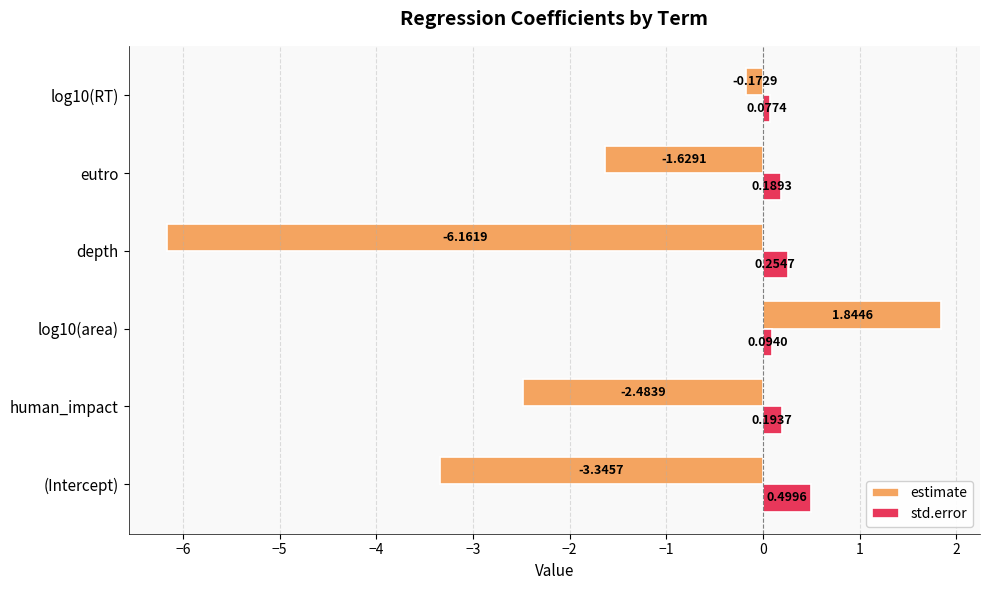

What is the difference between the maximum and minimum values in the std.error series?

0.4